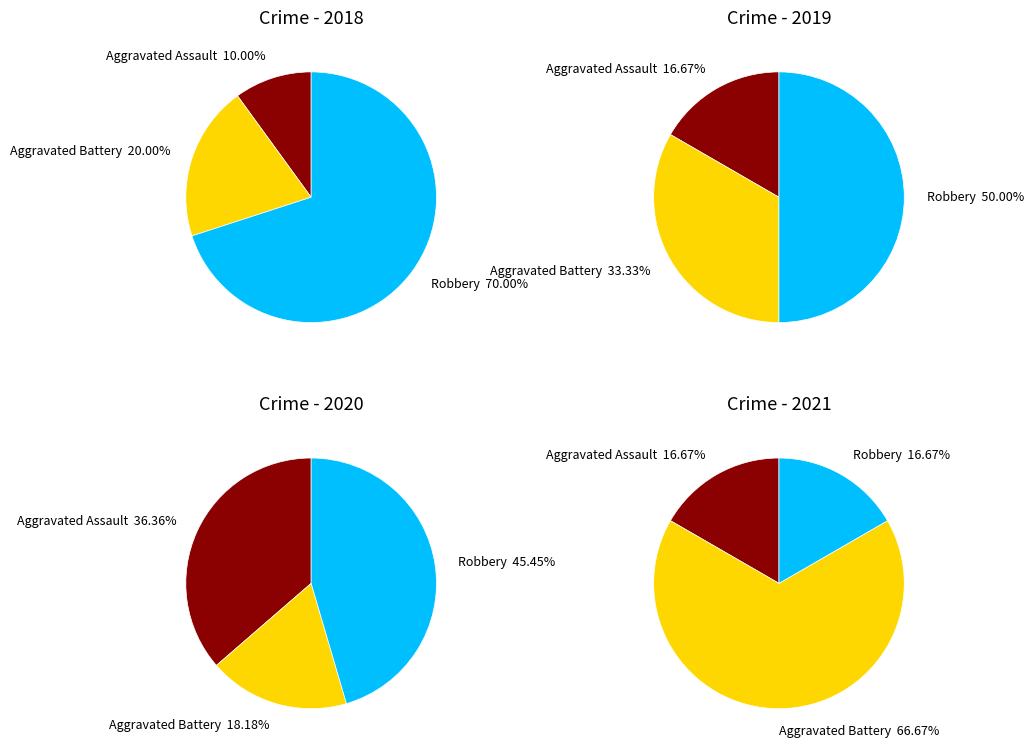

What is the largest slice in the pie chart?

Robbery